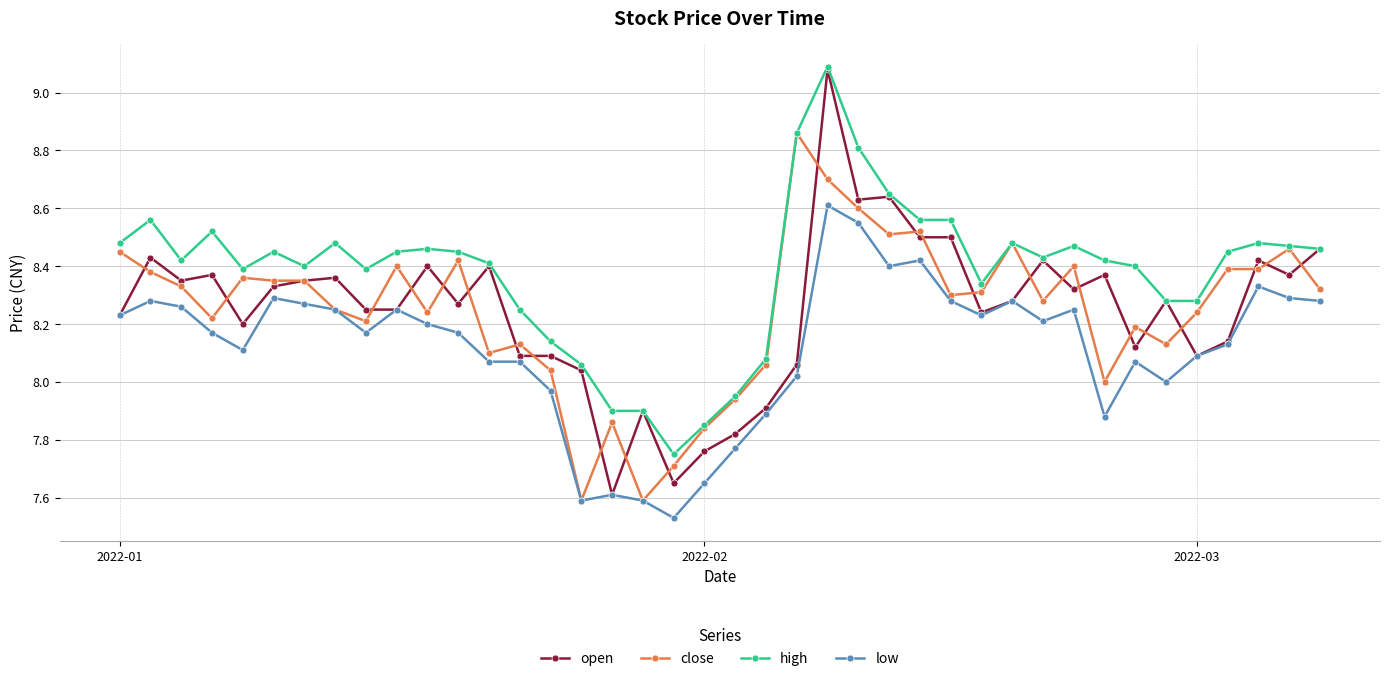

True or false: high and low cross at least once.

False